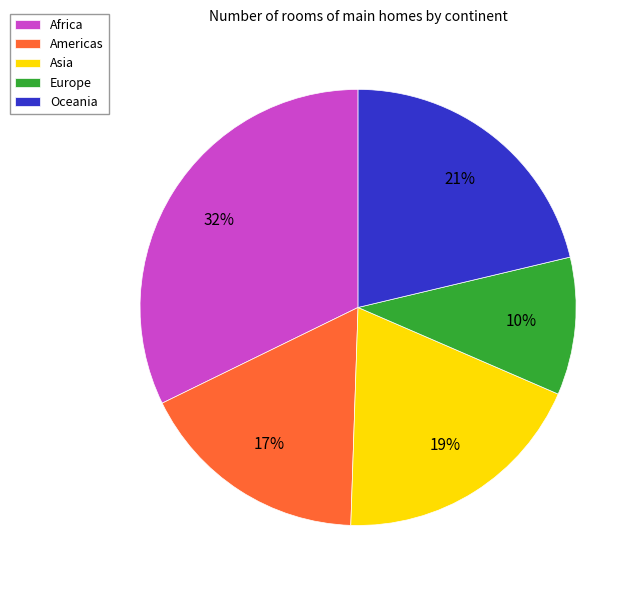

The Asia slice represents 8% of the pie. True or false?

False